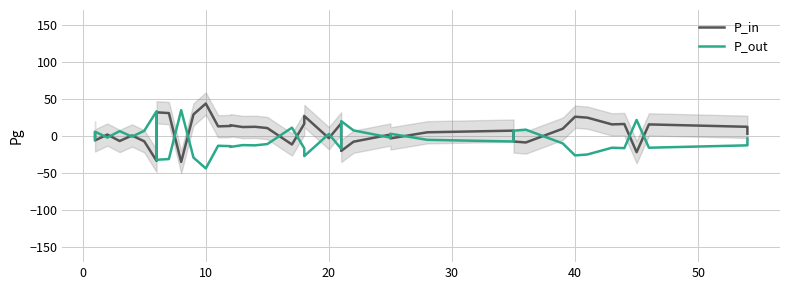

How many positive values does the P_in series have?

27